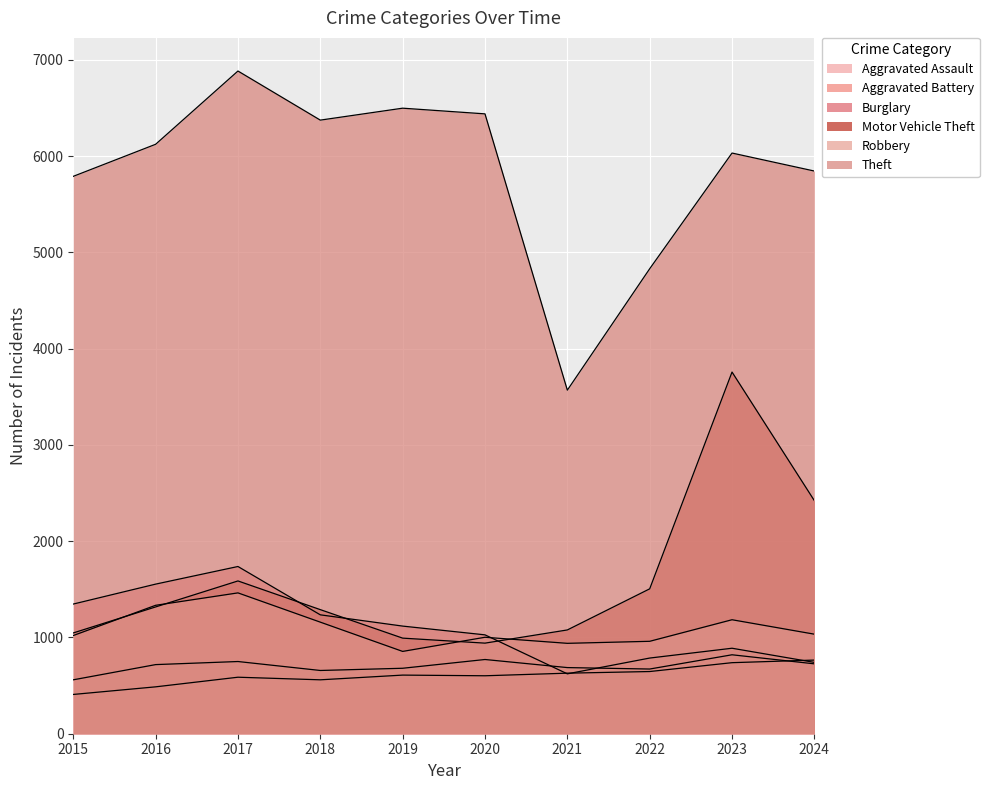

What is the total value across all series at 2017?

13008